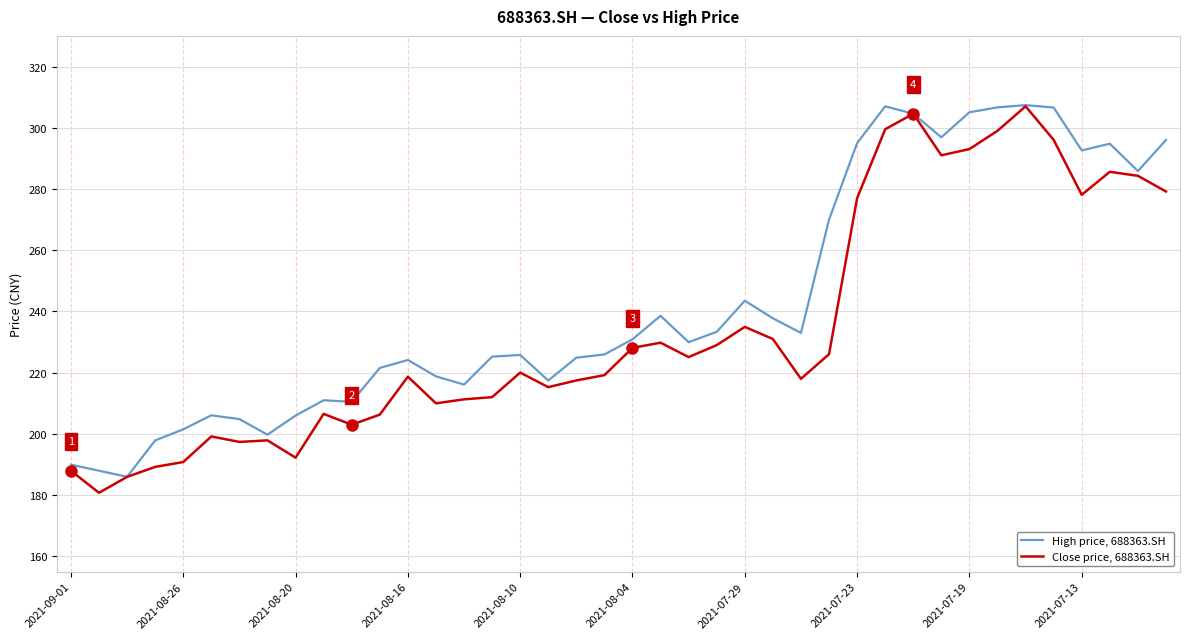

Which series has the largest total across all categories?

High price, 688363.SH